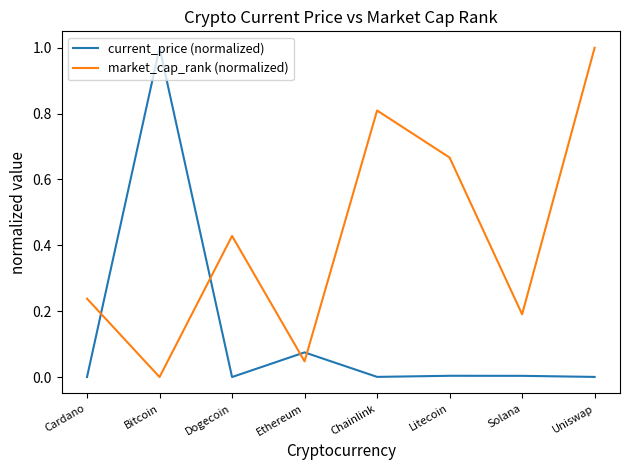

What position from the right is Bitcoin?

7